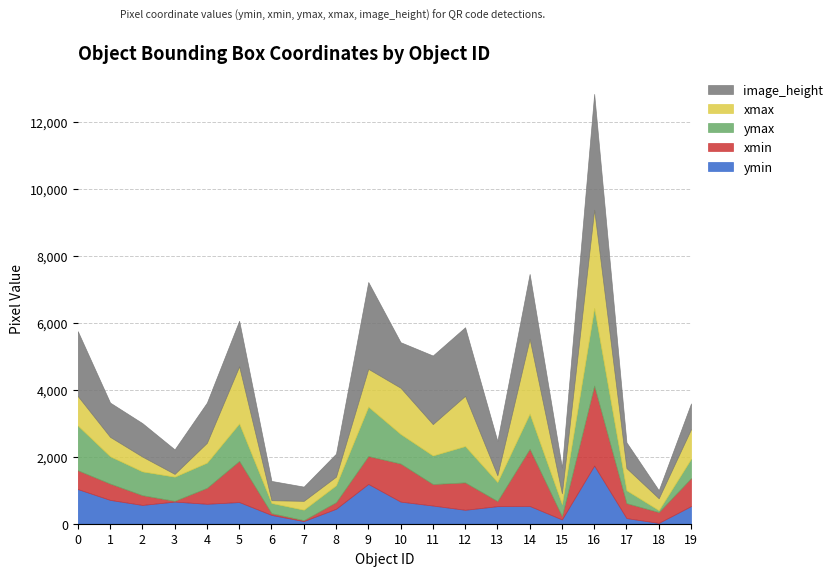

How many data points in xmin are less than 487?

10